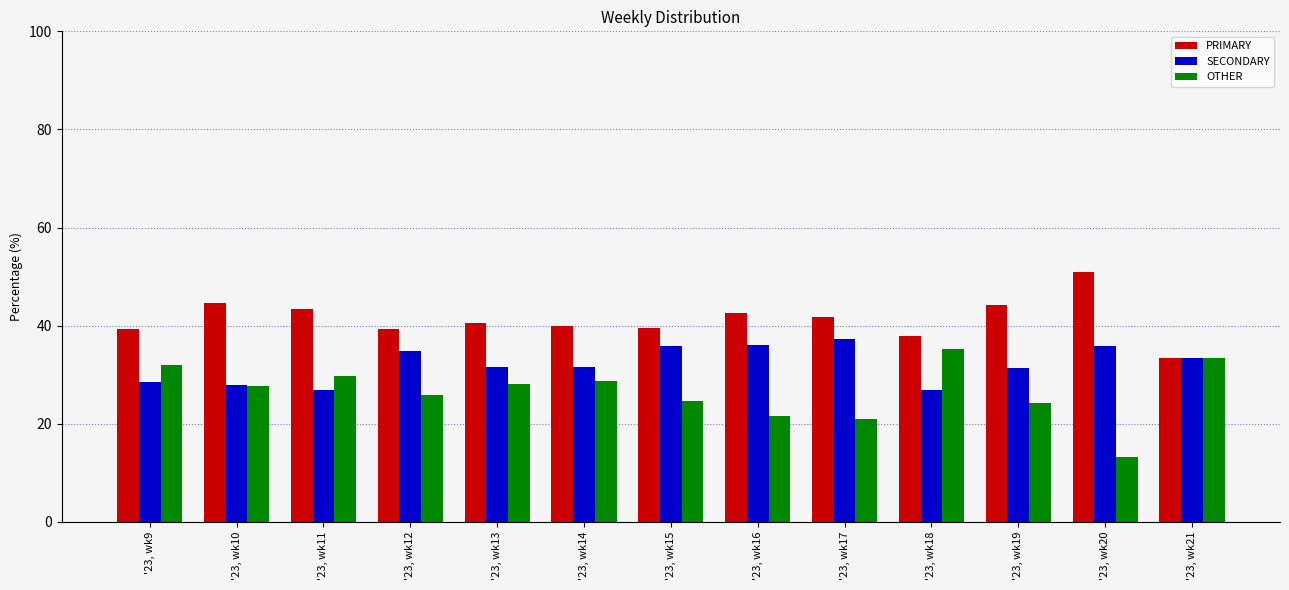

What is the average value of the SECONDARY series?

32.1